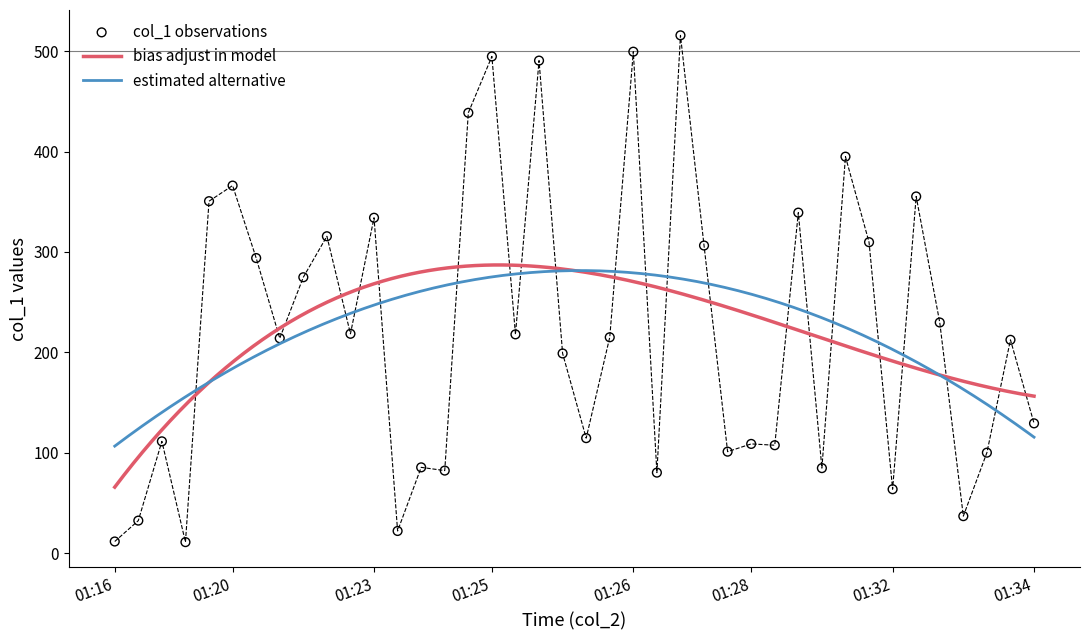

What is the minimum value for estimated alternative?

106.6